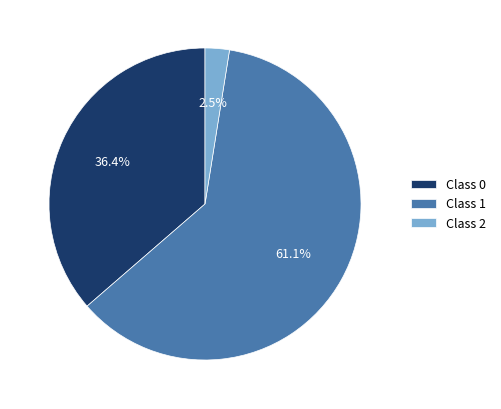

To the nearest percent, what is the average slice percentage?

33%